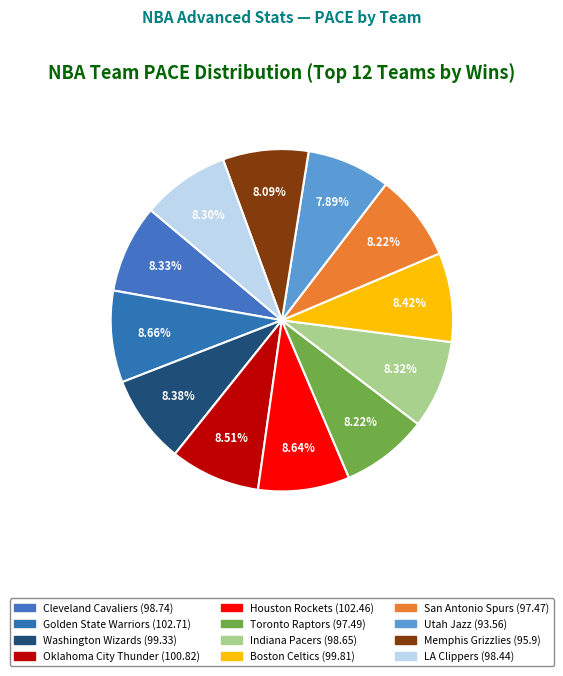

How many slices are in this pie chart?

12